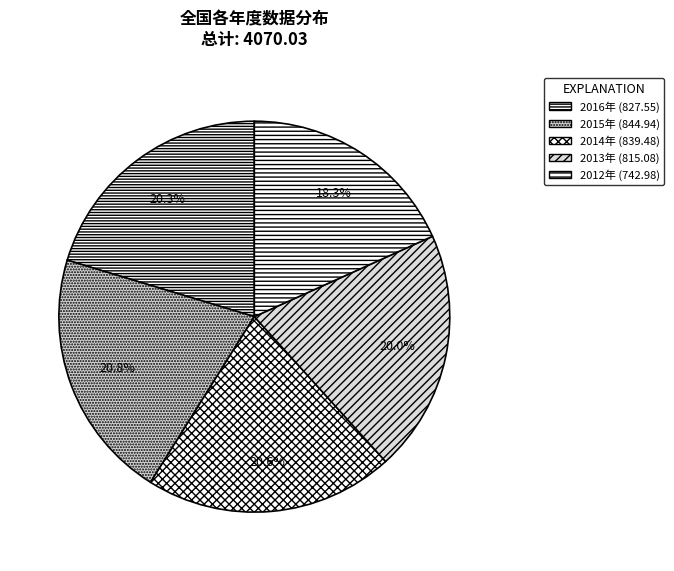

How many slices are in this pie chart?

5